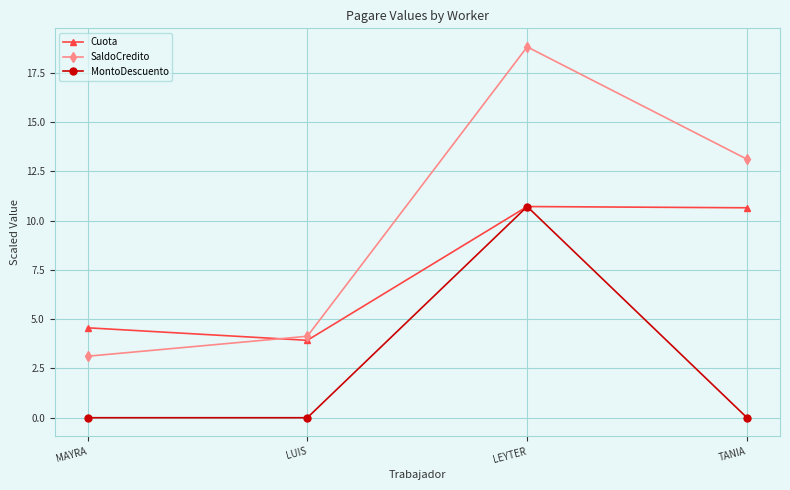

Rank the categories by SaldoCredito value from highest to lowest.

LEYTER, TANIA, LUIS, MAYRA